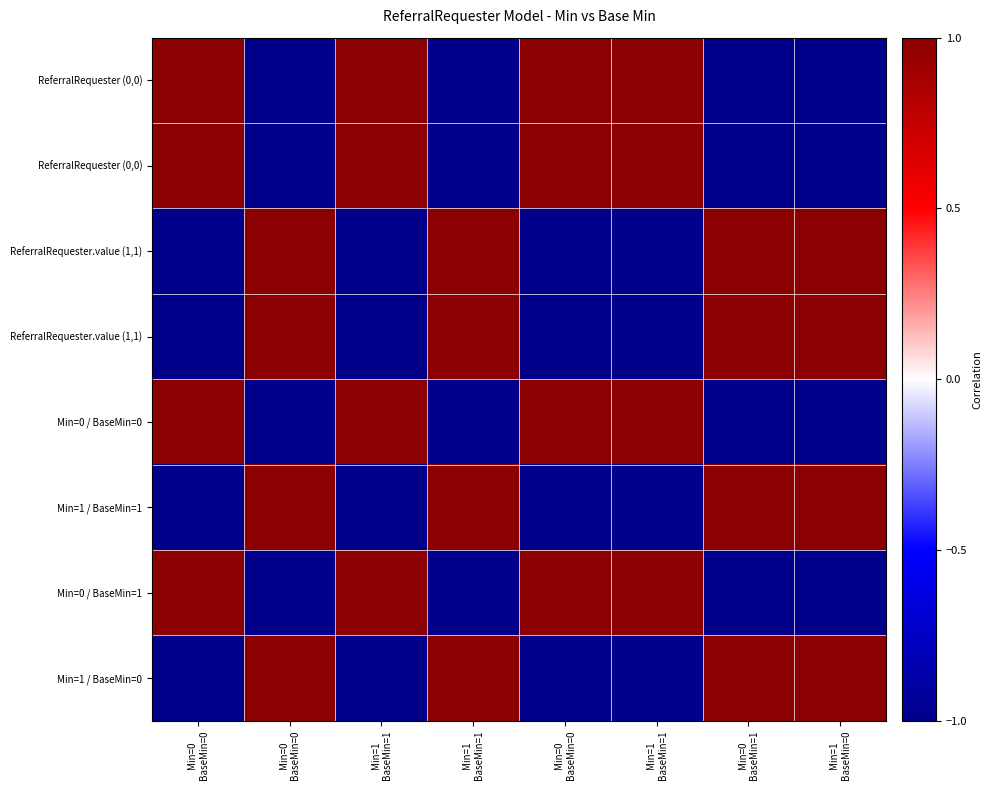

What is the difference between the highest and lowest values at Min=0
BaseMin=0?

2